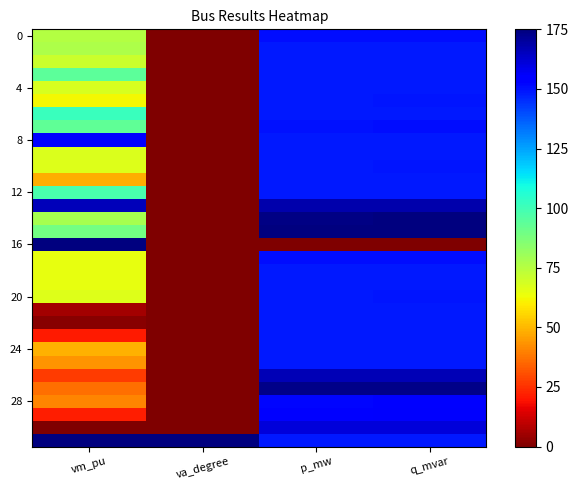

Which series changed the most between vm_pu and p_mw?

16